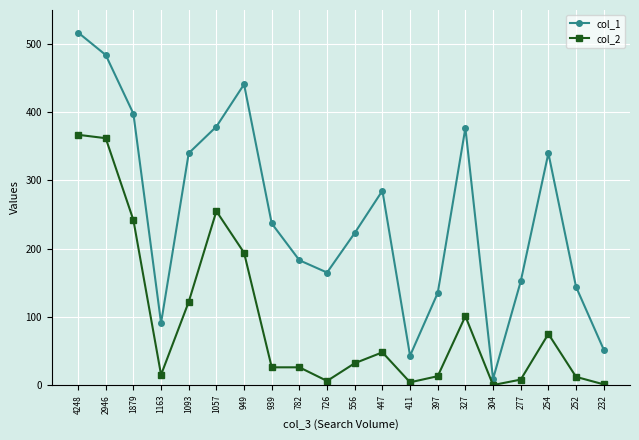

Where does the col_1 series first go above 237?

4248